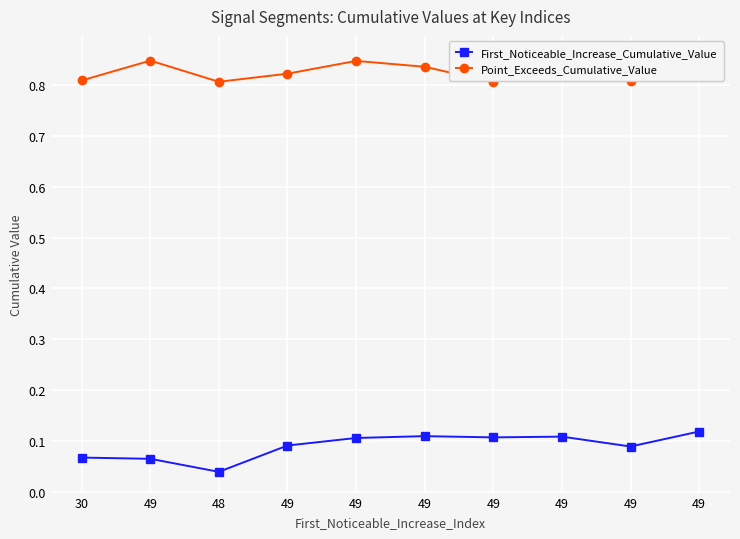

Reading left to right, transcribe all the data shown in this chart.

First_Noticeable_Increase_Cumulative_Value: 30=0.1	49=0.1	48=0.0	49=0.1	49=0.1	49=0.1	49=0.1	49=0.1	49=0.1	49=0.1
Point_Exceeds_Cumulative_Value: 30=0.8	49=0.8	48=0.8	49=0.8	49=0.8	49=0.8	49=0.8	49=0.9	49=0.8	49=0.8